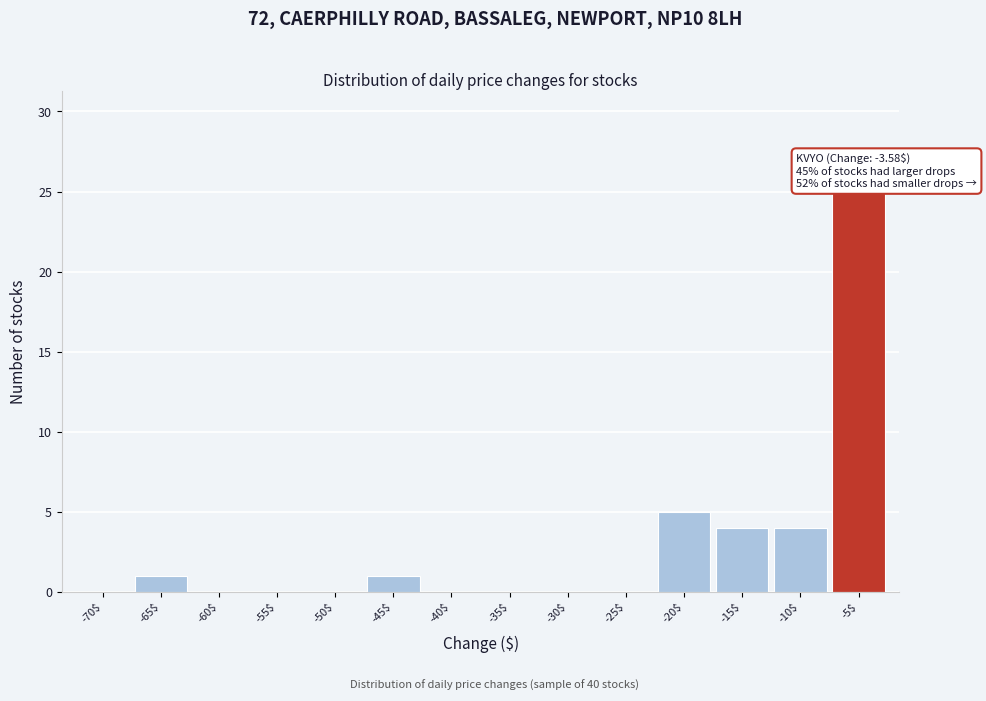

The chart shows a value of 0 at -55$. True or false?

True